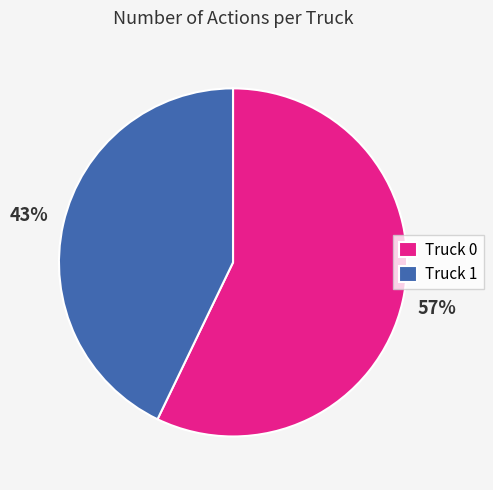

Which category has the biggest portion of the pie?

Truck 0